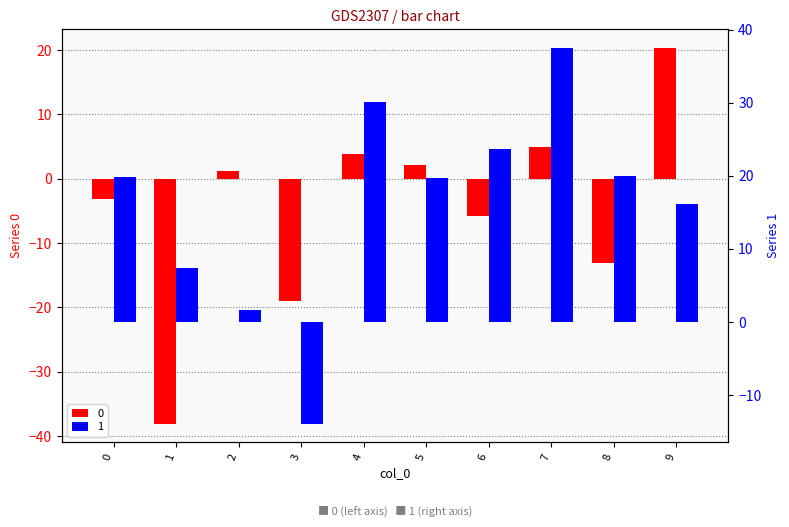

What are all the series names shown in the legend?

0, 1